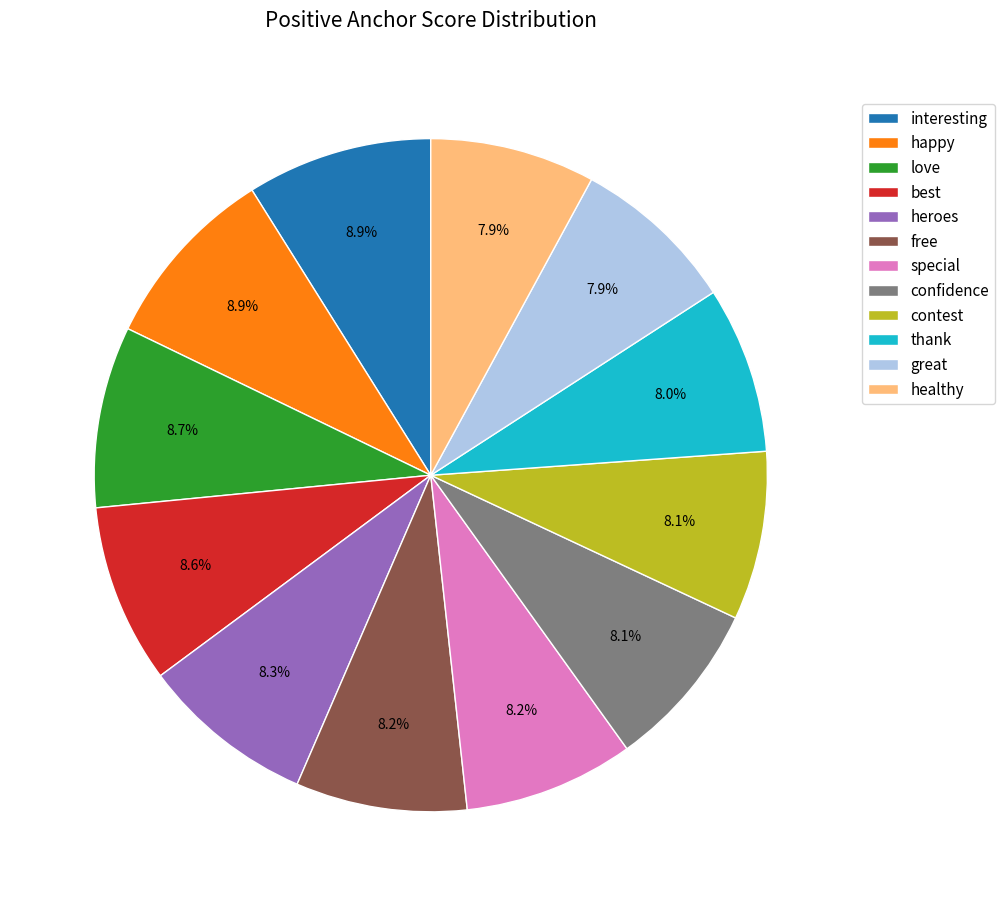

What percentage is NOT represented by thank?

92.0%